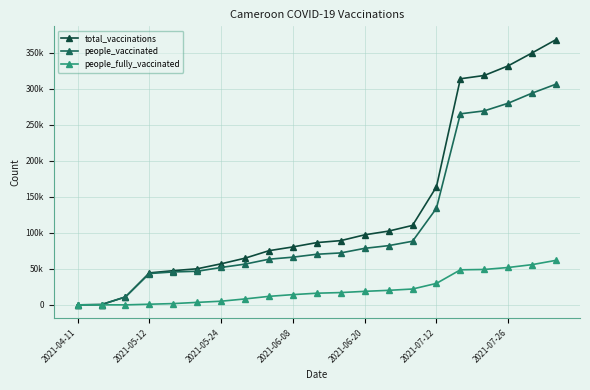

True or false: total_vaccinations has more than 2 points higher than both neighbors.

False